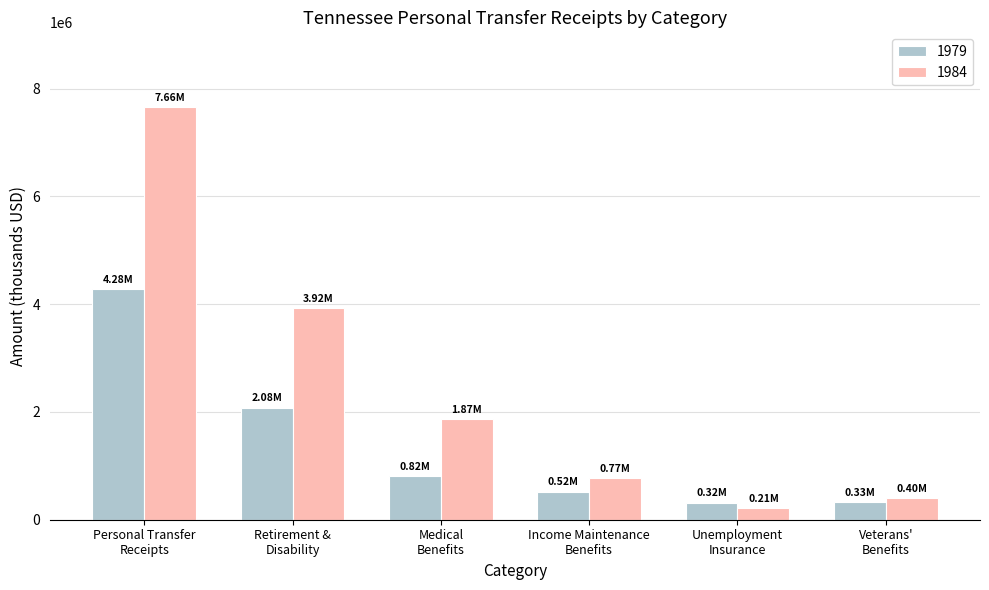

What is the difference between the maximum and minimum values in the 1979 series?

3958050